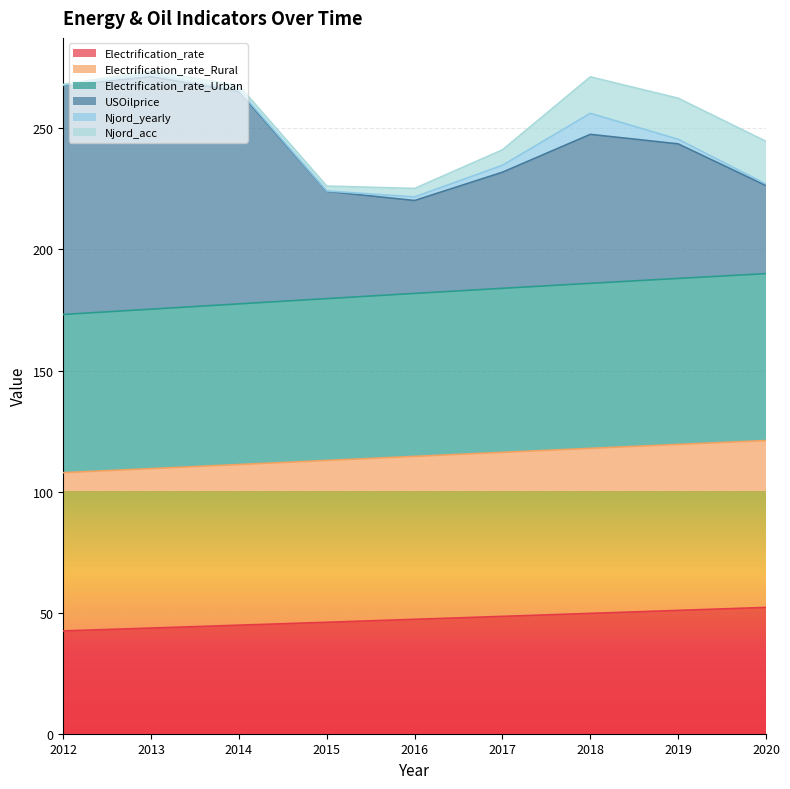

At which label does Electrification_rate first exceed 47?

2016